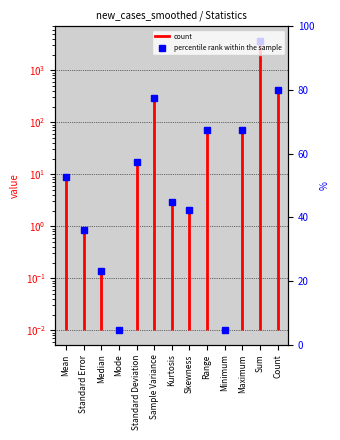

True or false: the data shows 0.0 at Mean.

False